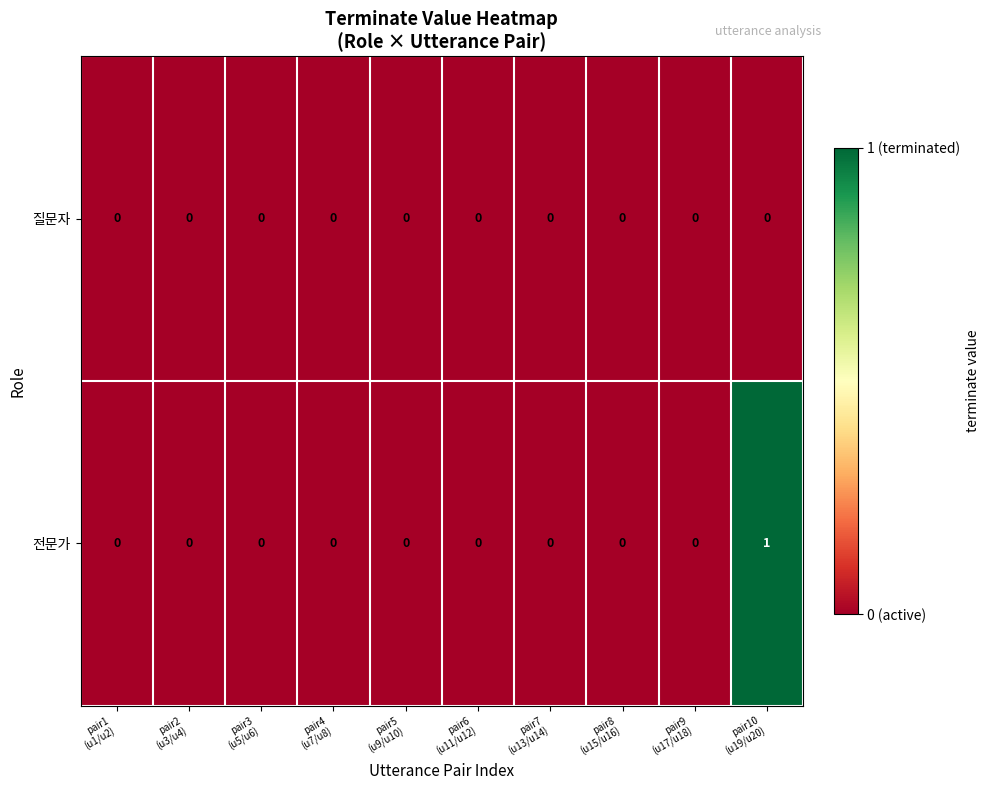

Reading left to right, extract all data points from this chart.

질문자: 0	0	0	0	0	0	0	0	0	0
전문가: 0	0	0	0	0	0	0	0	0	1